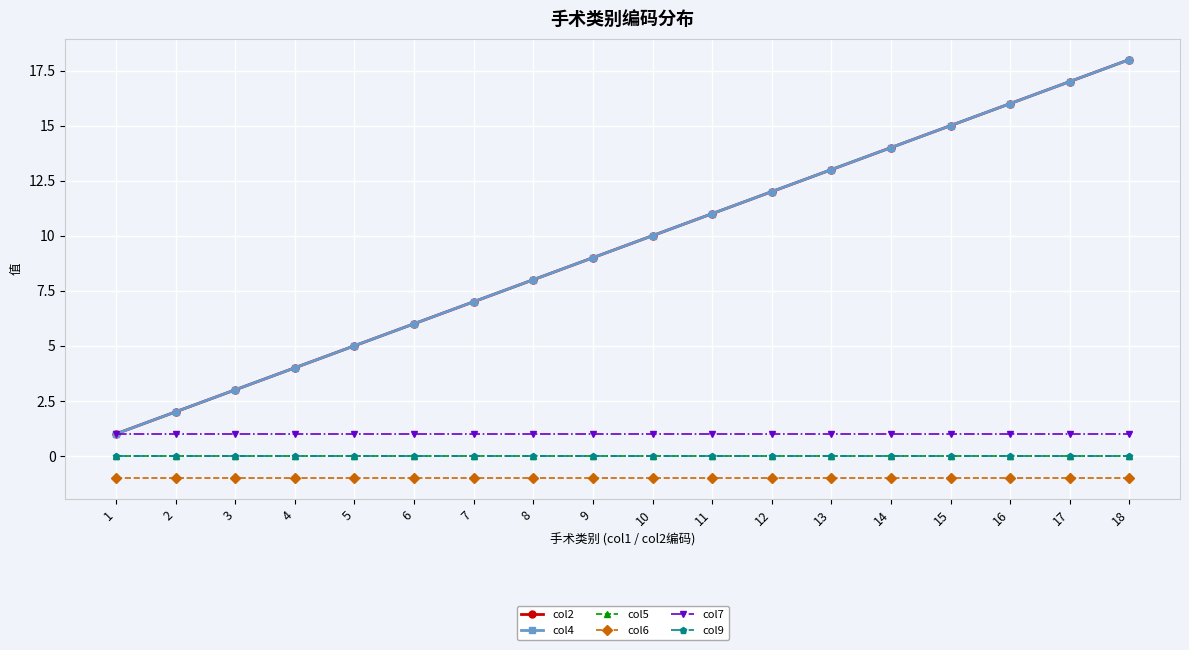

Does the chart have visible grid lines?

Yes